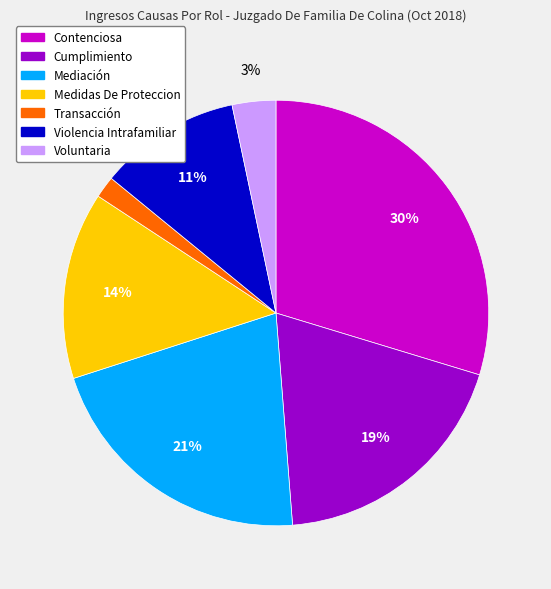

How many slices are in this pie chart?

7